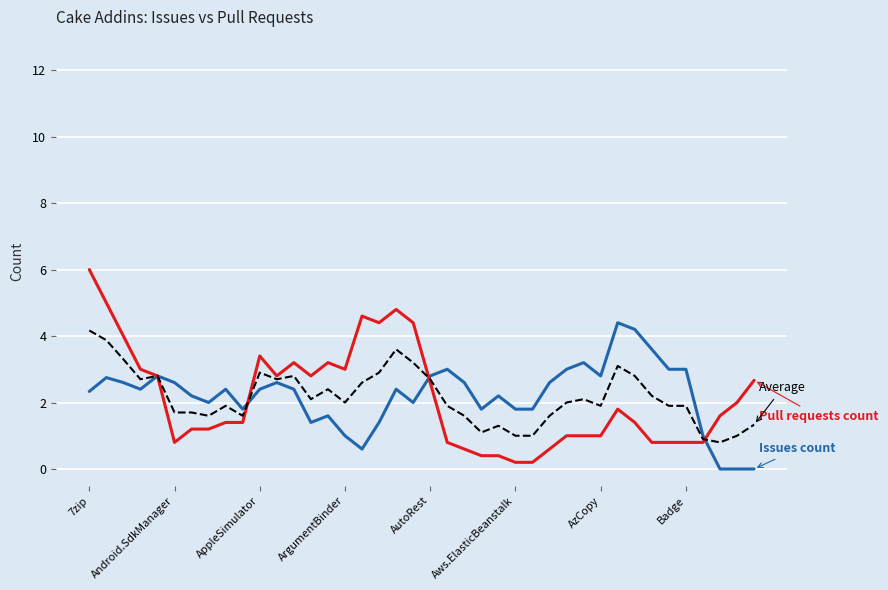

What is the maximum value shown in the chart?

6.0